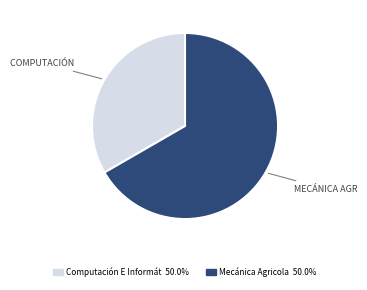

Is there a majority slice in this chart?

Yes